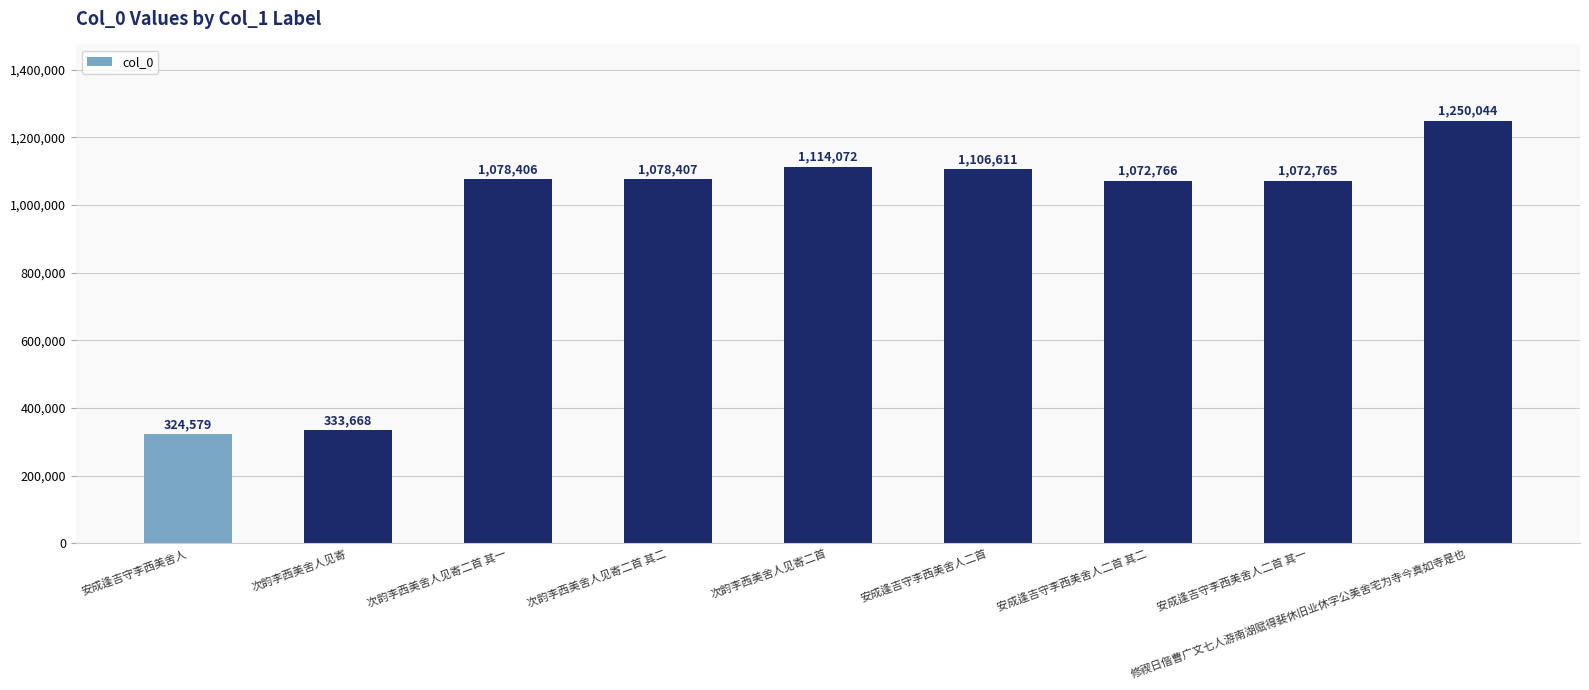

Where is the data nearest to the value 787311?

安成逢吉守李西美舍人二首 其一